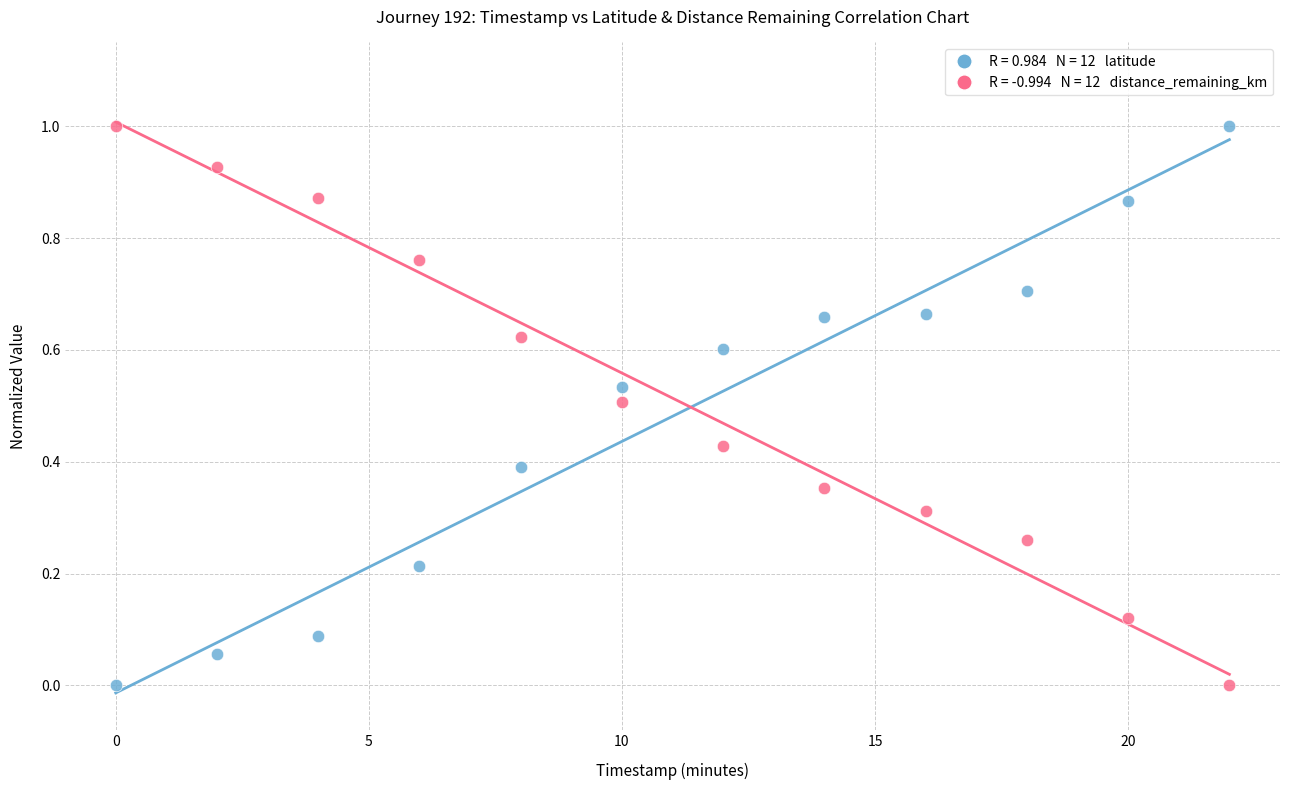

Across all data points, what is the range of X values (max minus min)?

22.0